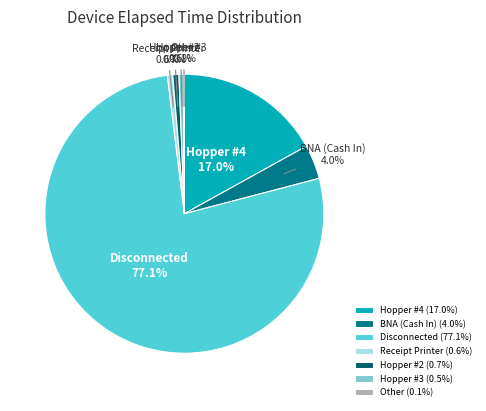

What percentage do Hopper #3 and BNA (Cash In) together represent?

4.5%